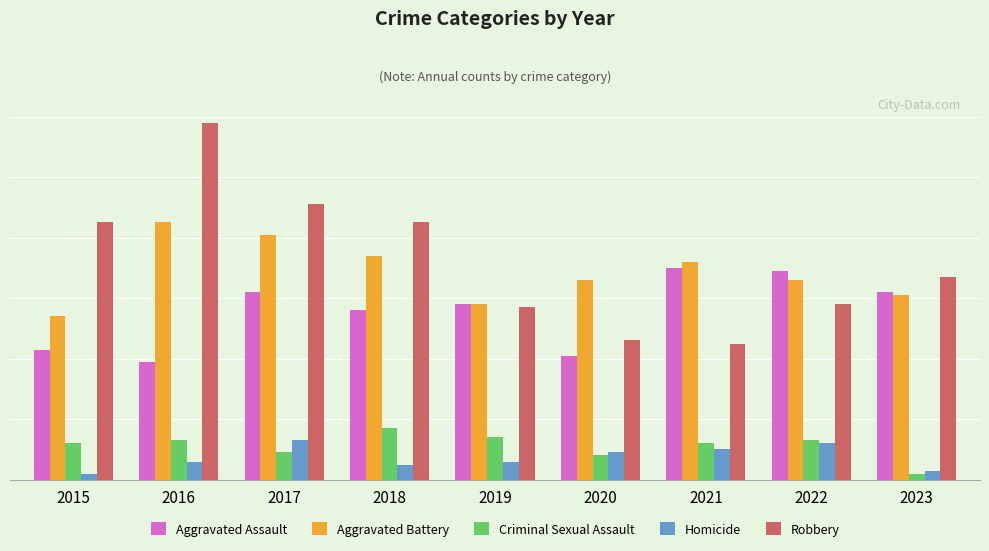

At 2016, list the series in order from largest to smallest.

Robbery, Aggravated Battery, Aggravated Assault, Criminal Sexual Assault, Homicide